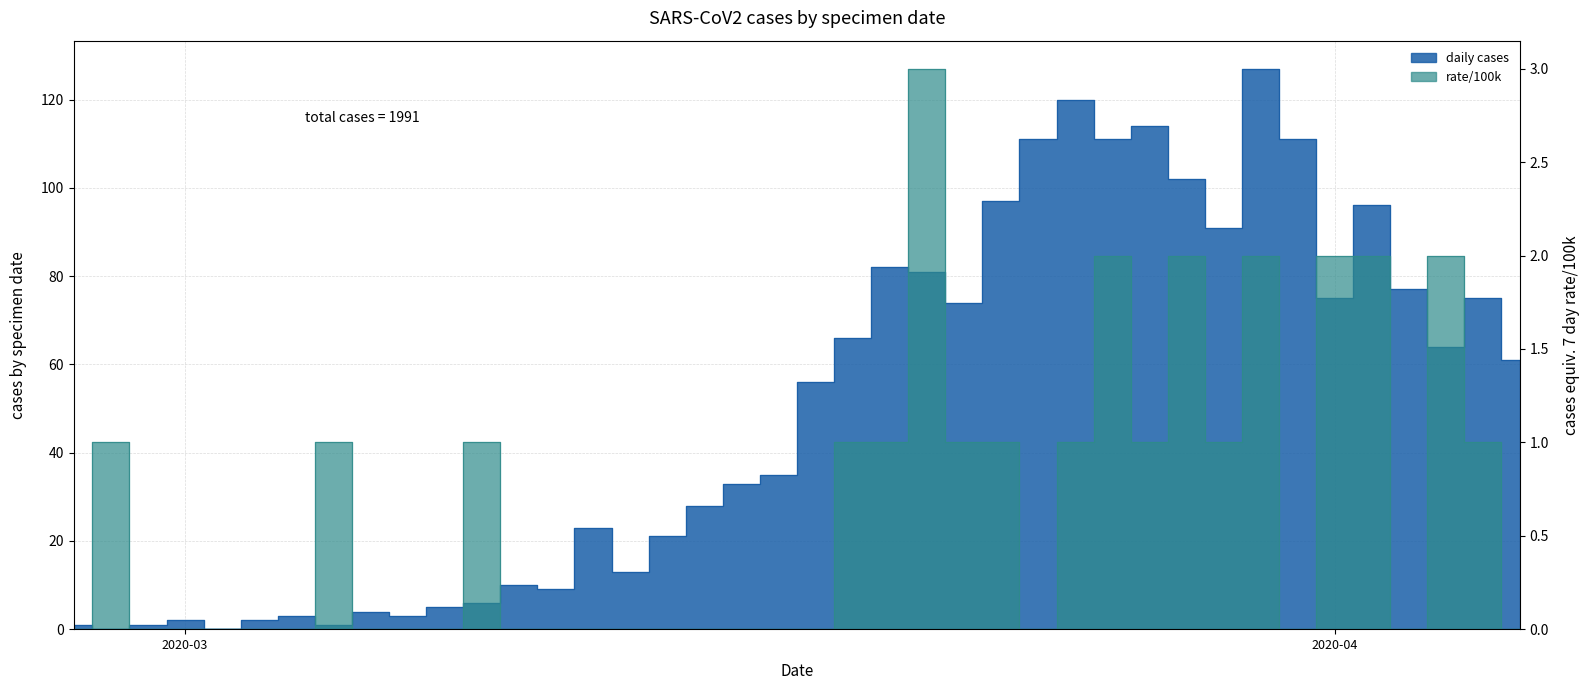

Between which two adjacent categories do rate/100k and daily cases first intersect?

2020-03 and 2020-04